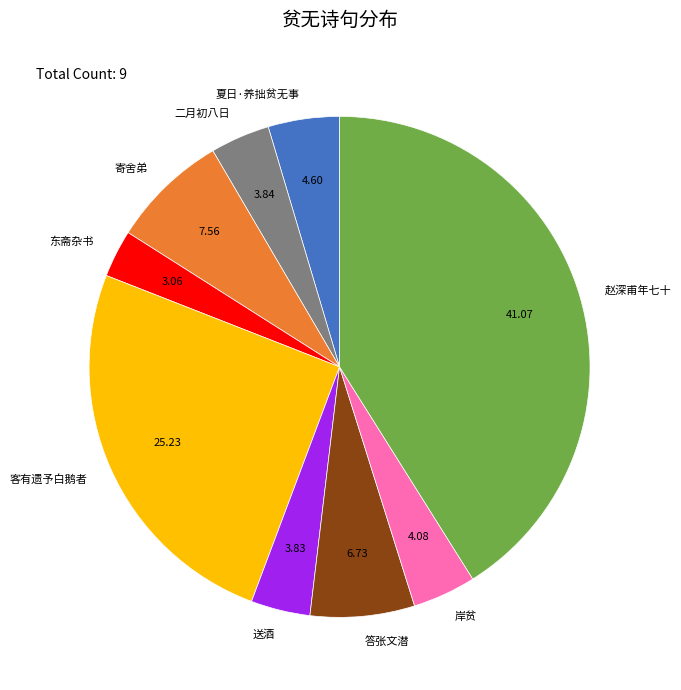

How many slices are in this pie chart?

9